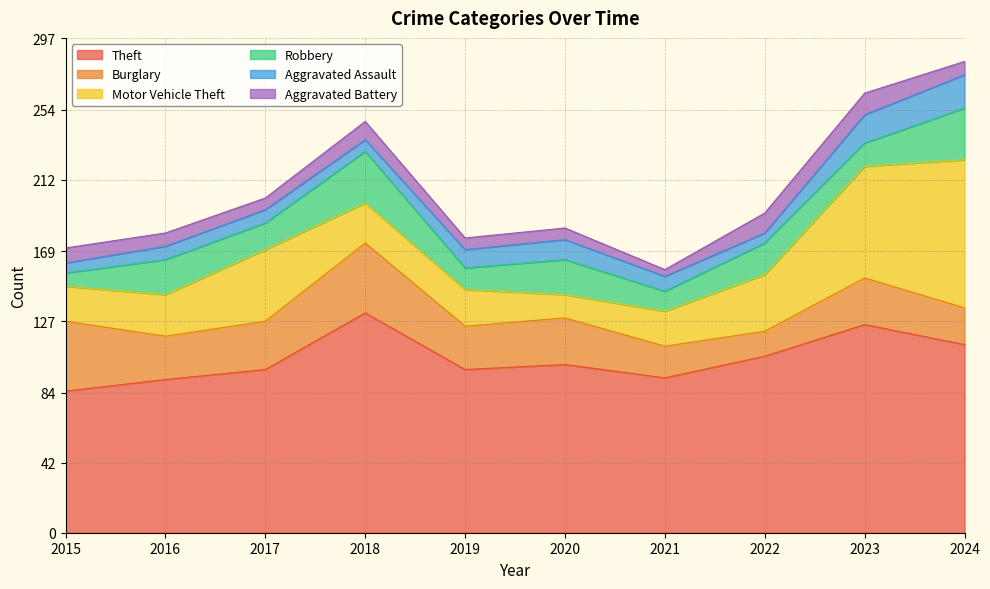

How many lines are shown in the chart?

6